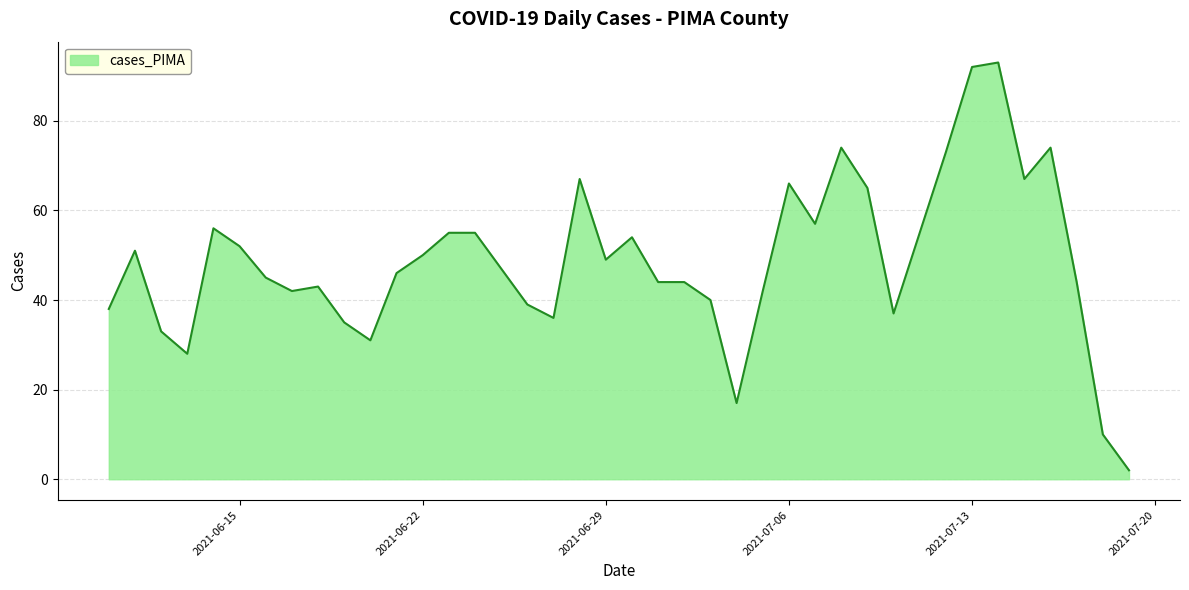

Does the chart display data point markers on the line(s)?

No